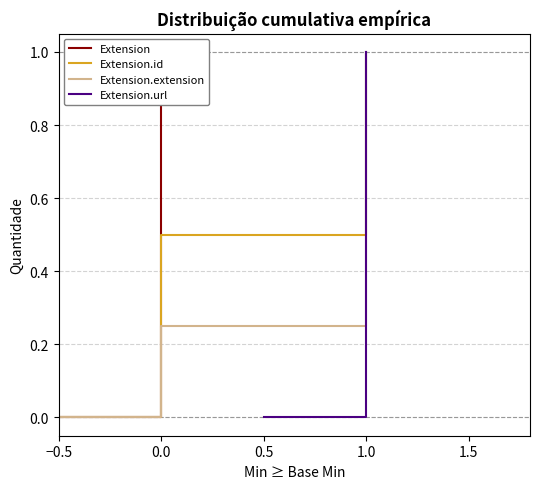

What is the value of the Extension.id point at the 5th from the left?

1.0